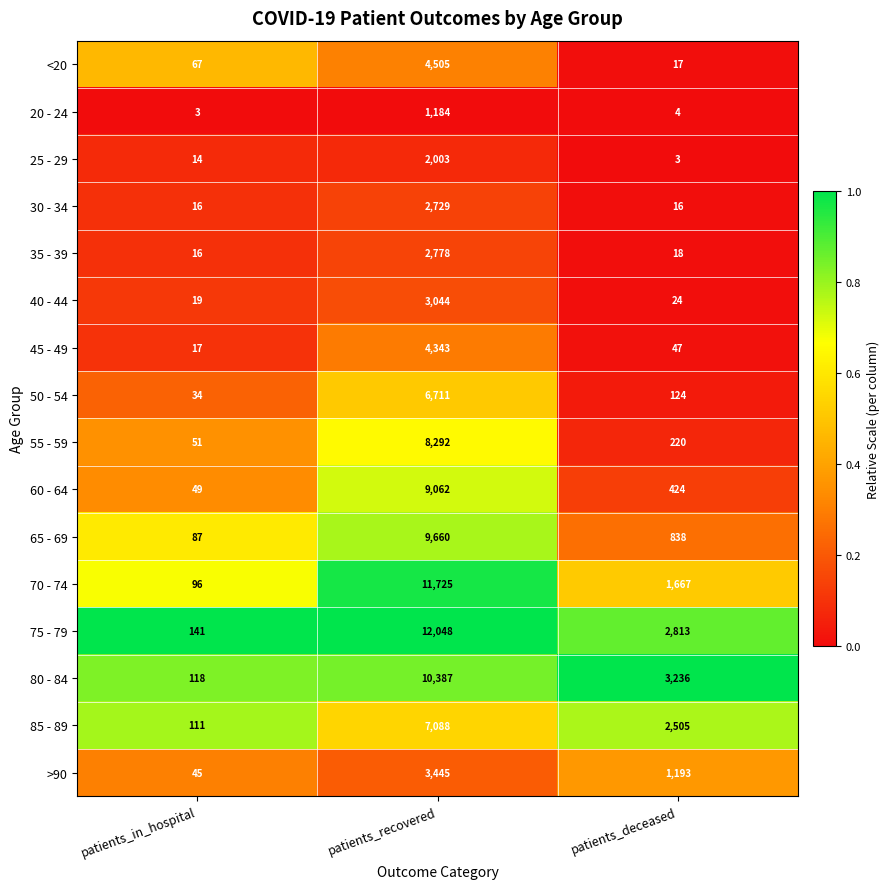

What is the difference between the highest and lowest values at patients_deceased?

3233